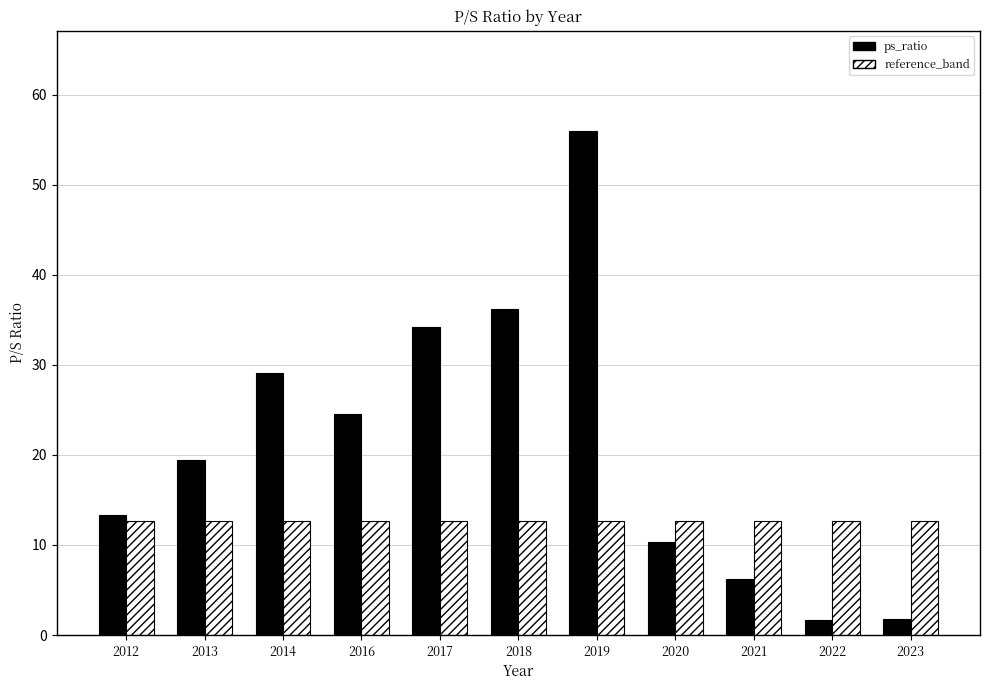

What is the total value across all series at 2017?

46.9